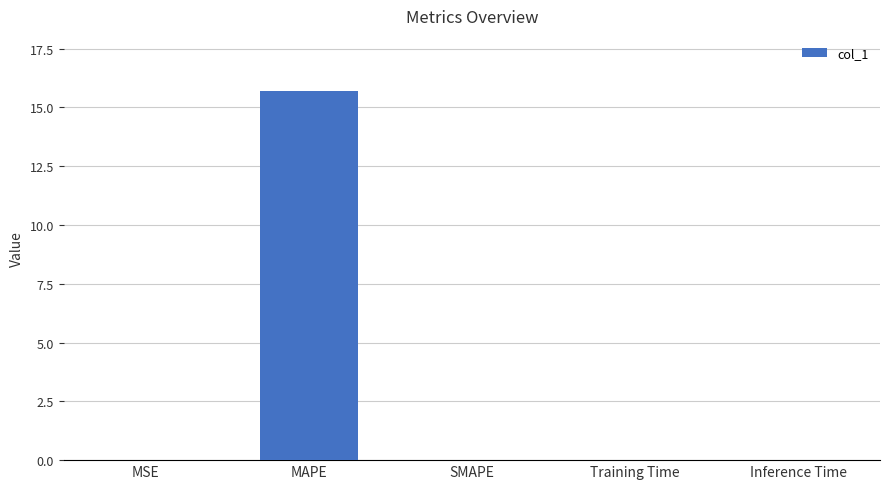

What is the sum of all values?

15.7